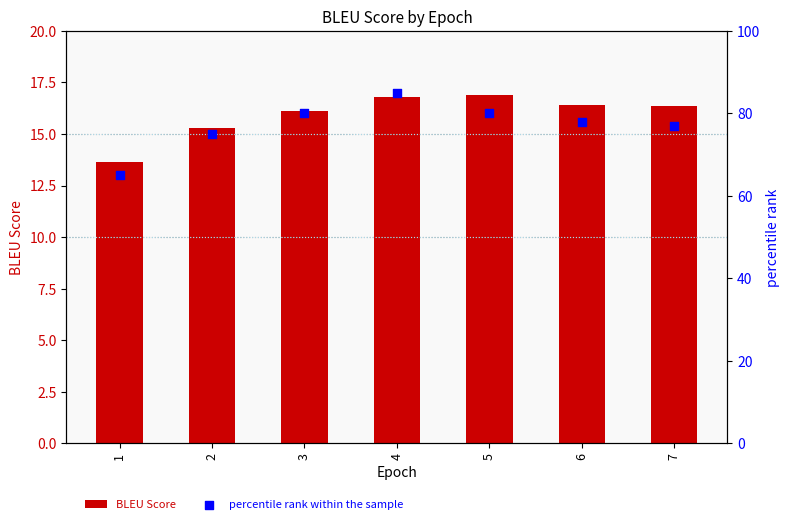

At how many categories does at least one series exceed 15?

7